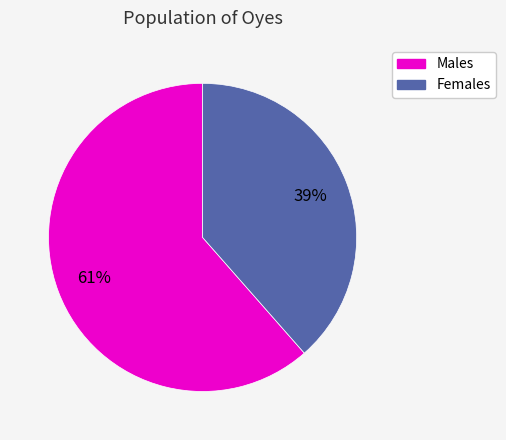

What is the largest slice in the pie chart?

Males